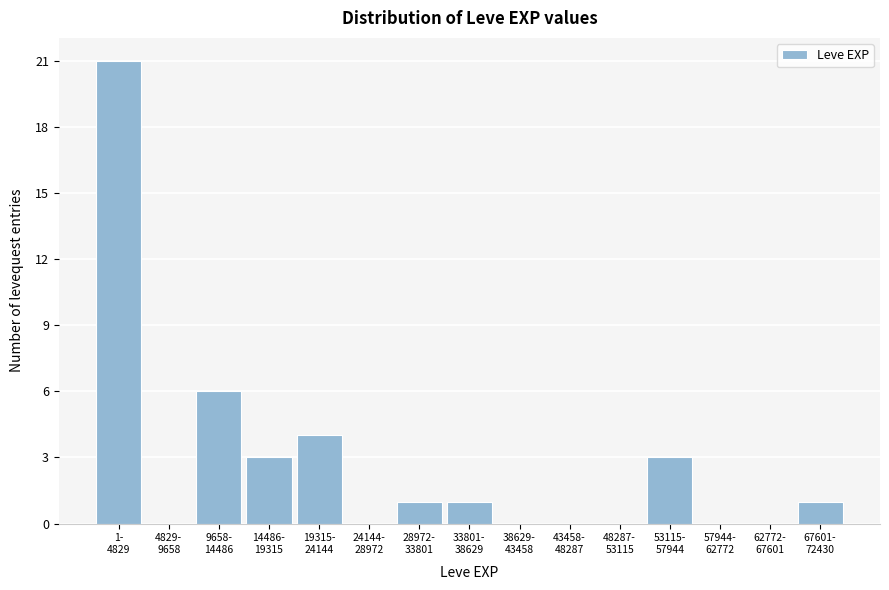

What is the greatest value displayed?

21